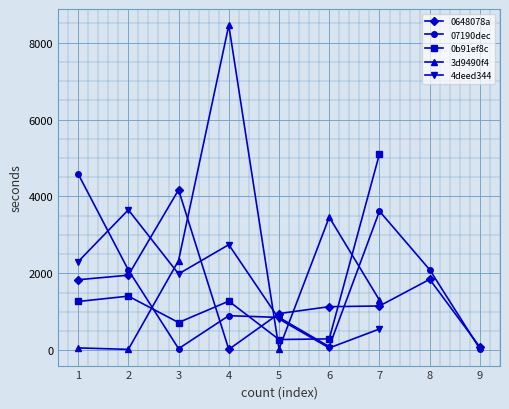

Is the value of 0b91ef8c at 1 greater than the value of 07190dec at 8?

No